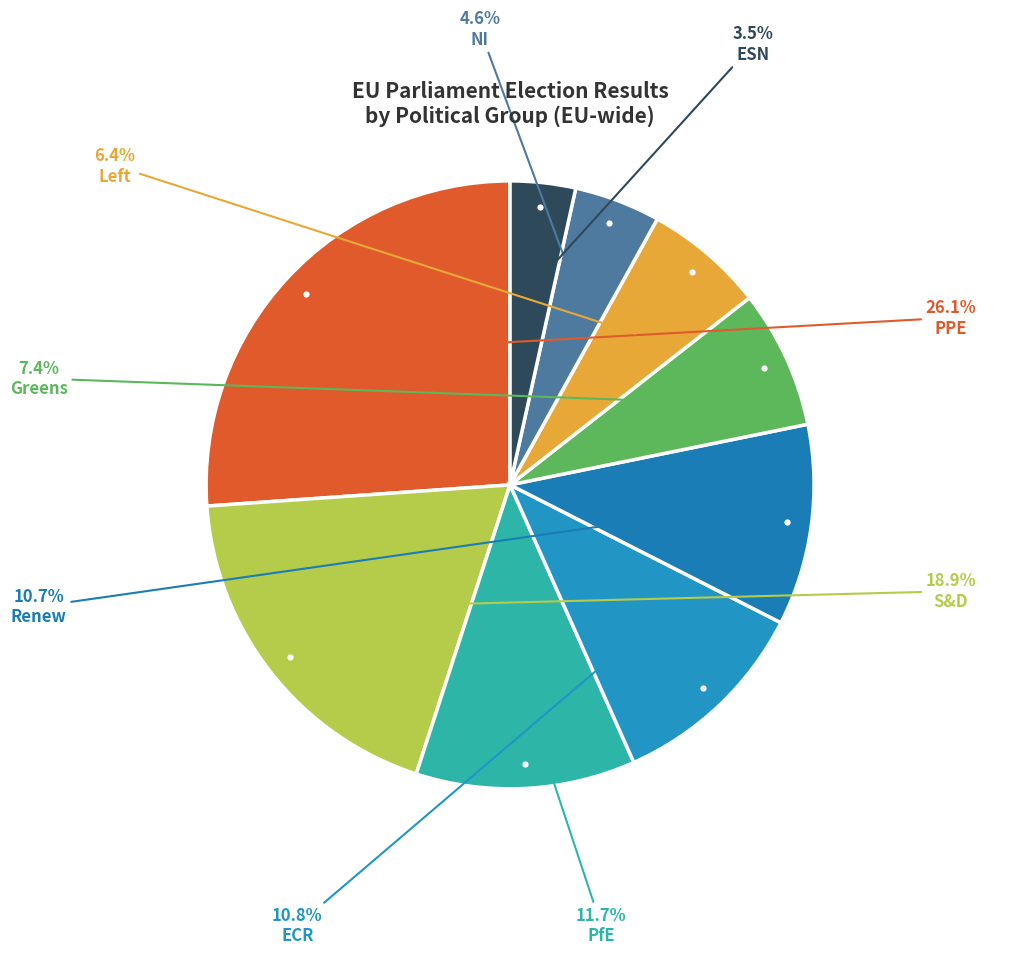

How many slices are in this pie chart?

9